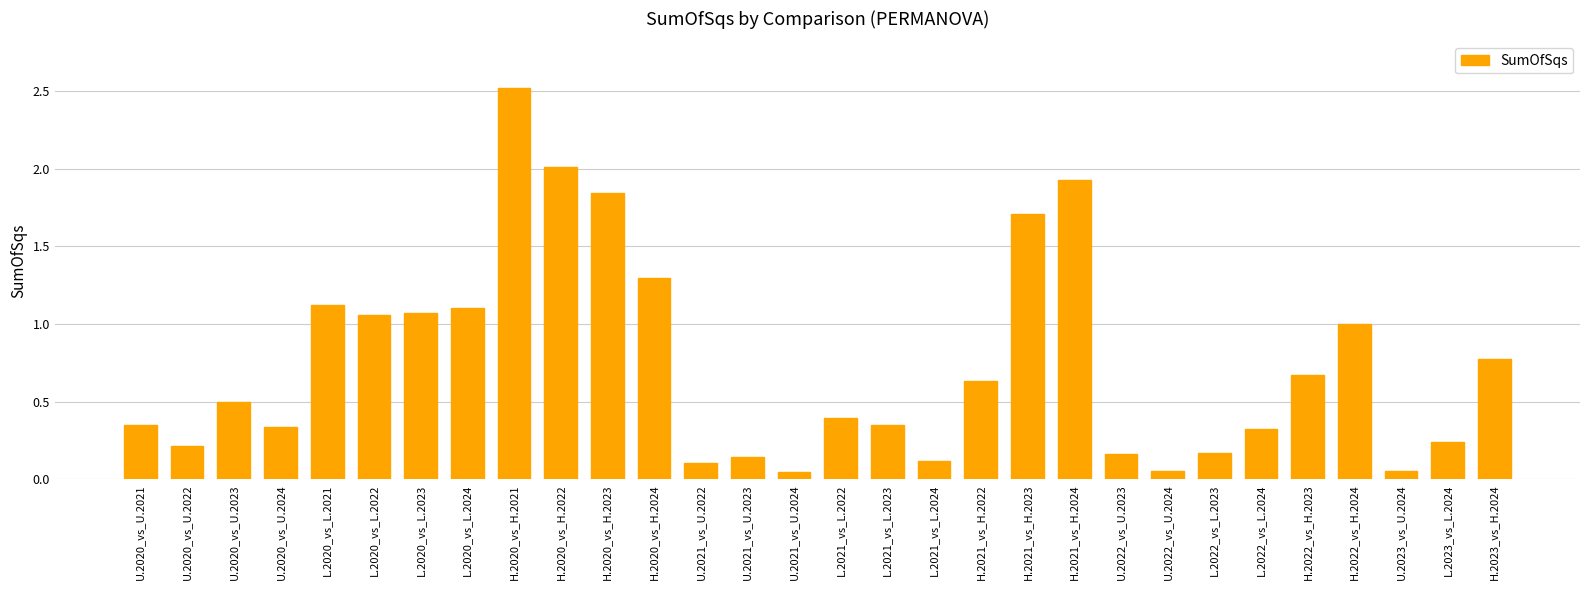

At which category does the chart reach its peak across all series?

H.2020_vs_H.2021